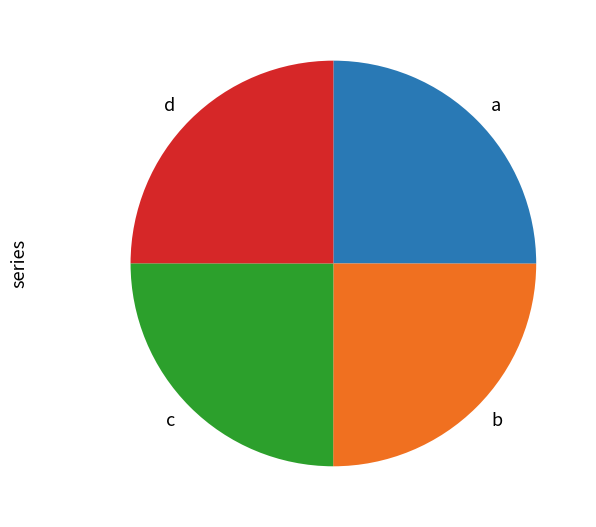

True or false: b accounts for 15% of the total.

False